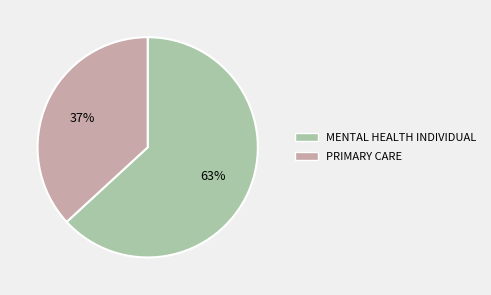

The MENTAL HEALTH INDIVIDUAL slice represents 63% of the pie. True or false?

True